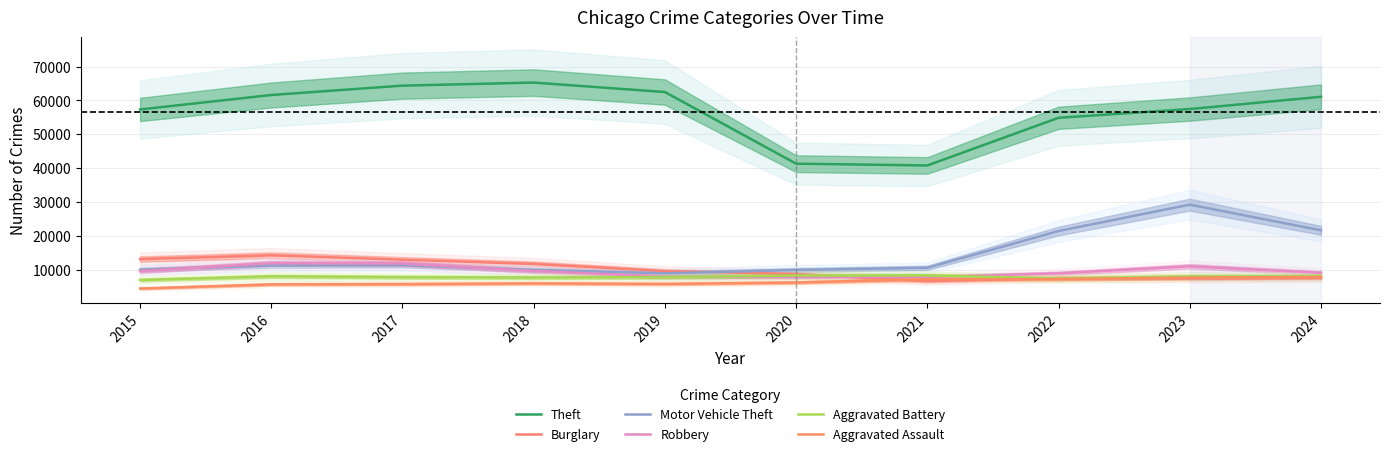

Does the chart have visible grid lines?

Yes